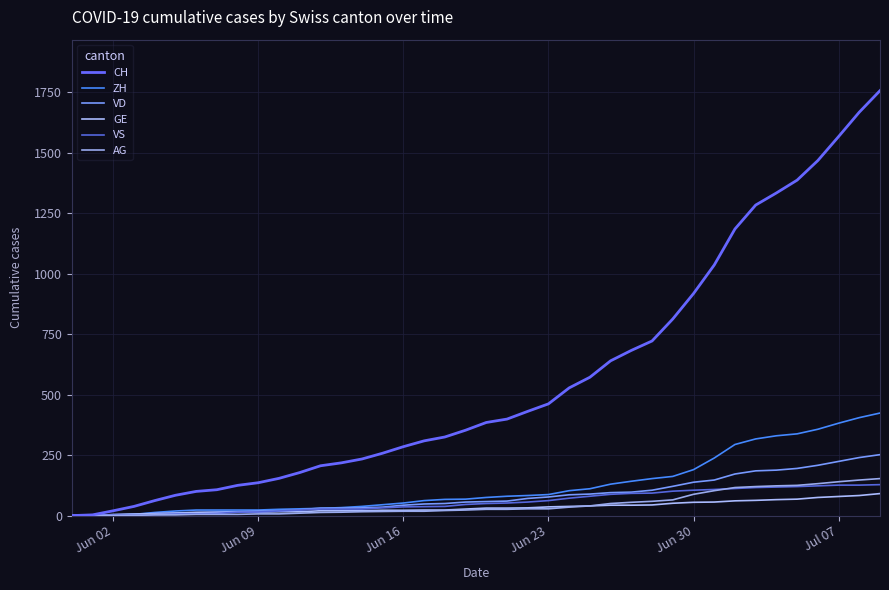

Does the chart display data point markers on the line(s)?

No